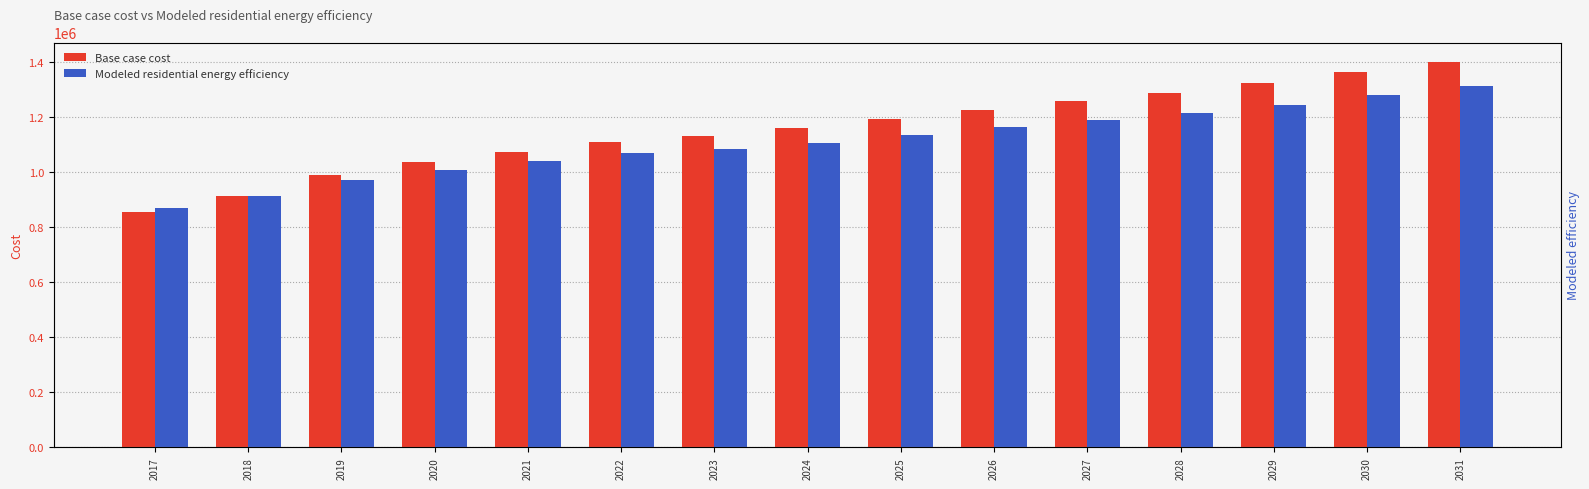

Which series has the largest range (max minus min)?

Base case cost